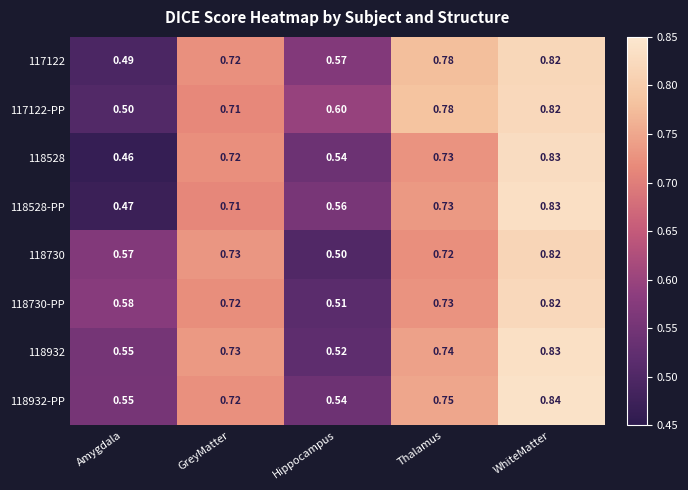

Which series has the largest total across all categories?

117122-PP